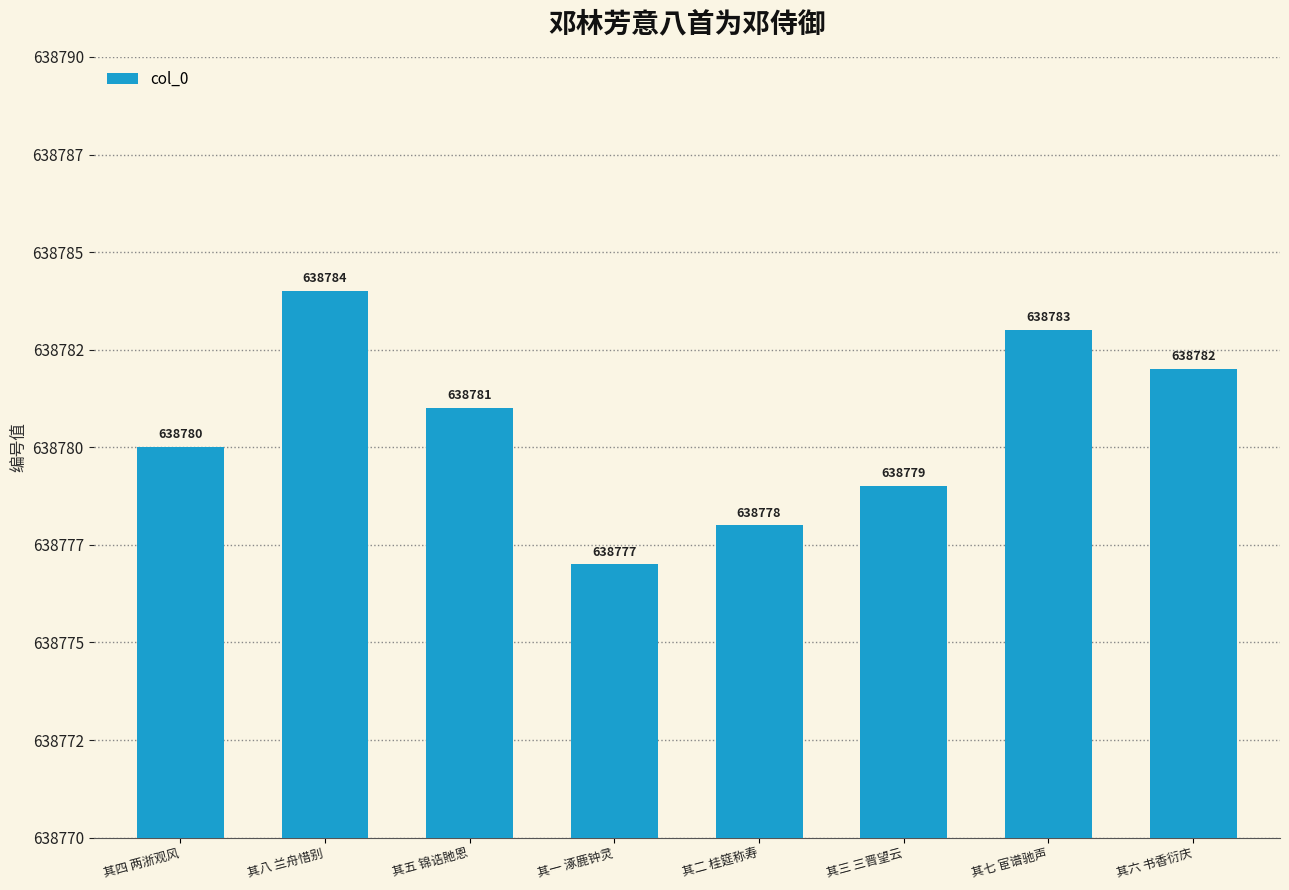

What is the difference between the values at 其二 桂筵称寿 and 其五 锦诰貤恩?

3